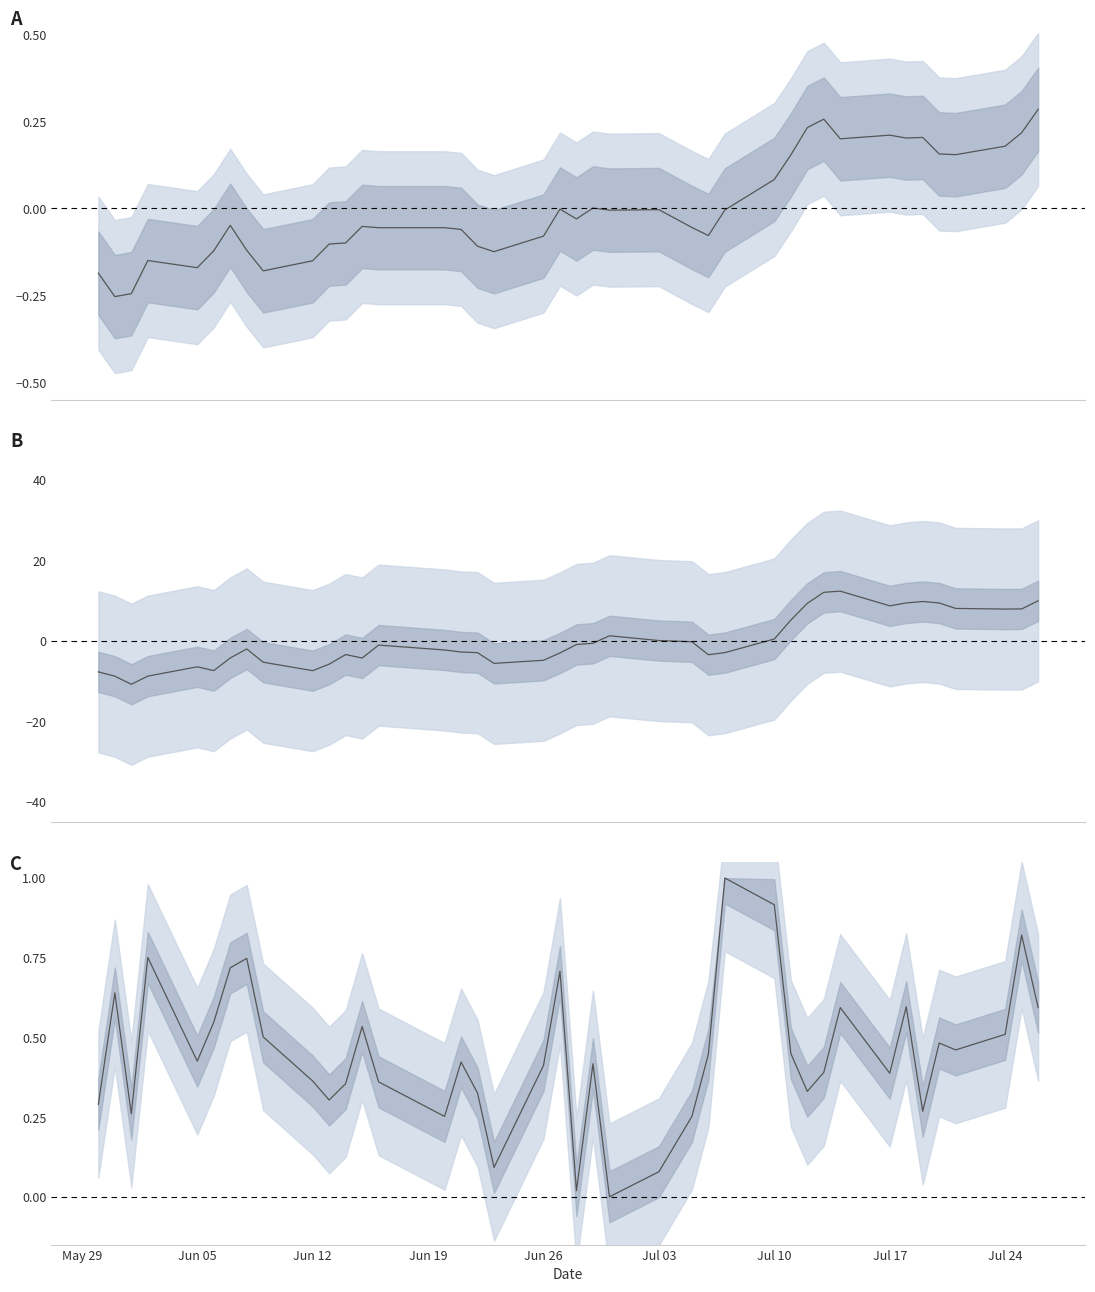

At how many categories does at least one series exceed 4?

12